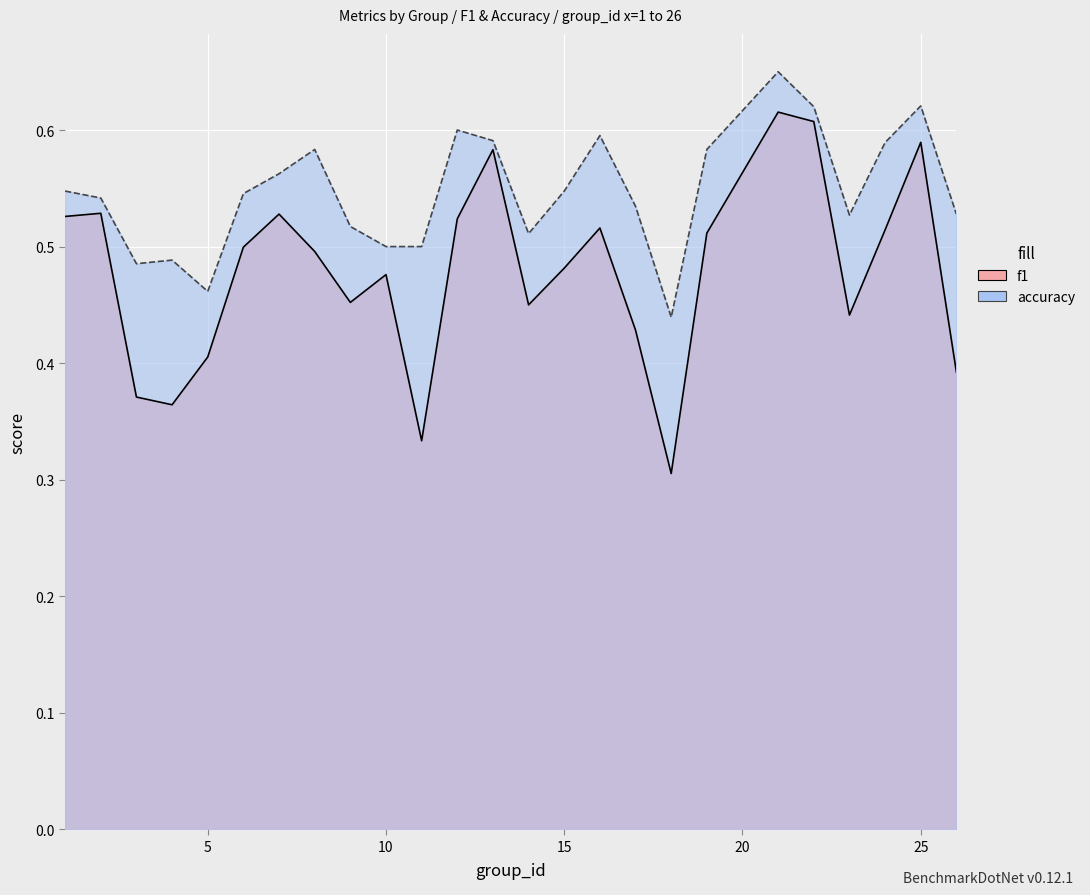

What is the lowest value of the f1 series?

0.3